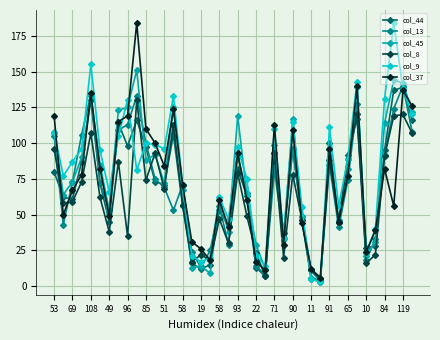

True or false: col_9 has more than 1 points higher than both neighbors.

True